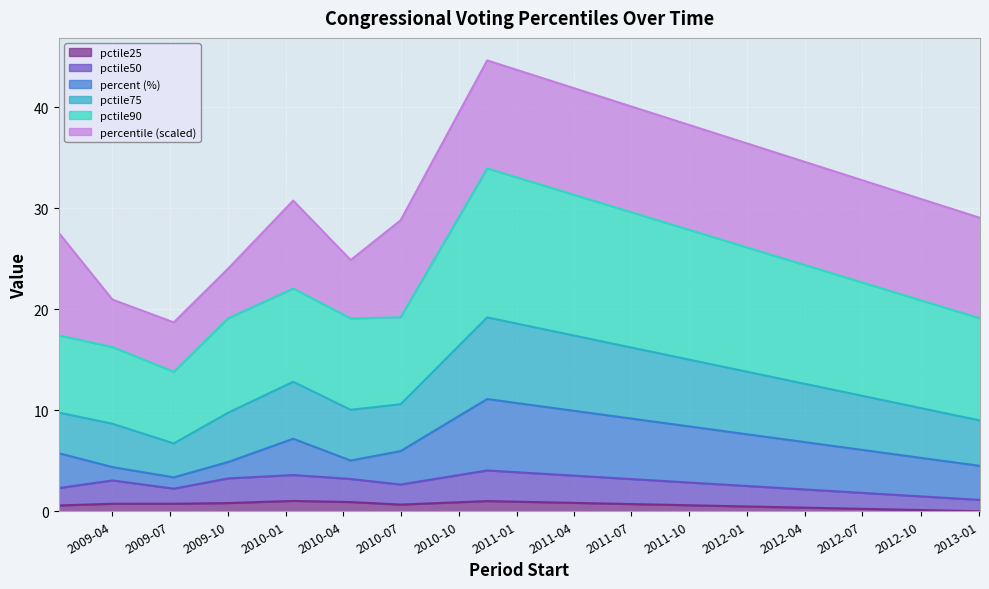

True or false: pctile50 and pctile25 cross at least once.

False